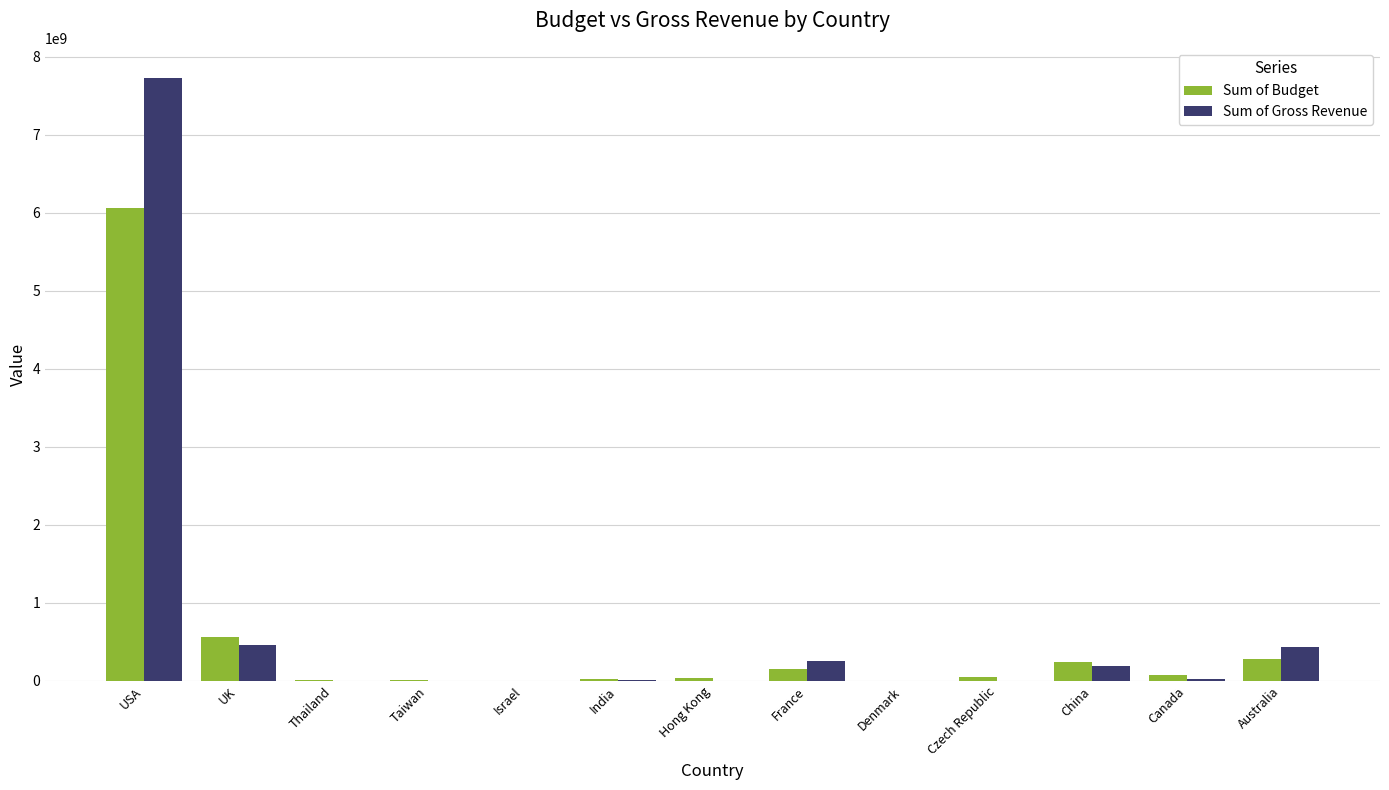

Are the bars horizontal?

No